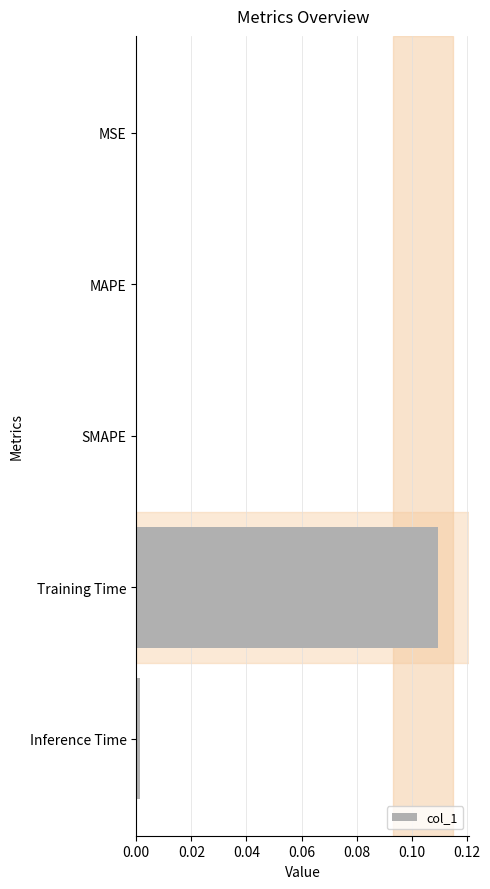

Between SMAPE and Training Time, which is larger?

Training Time